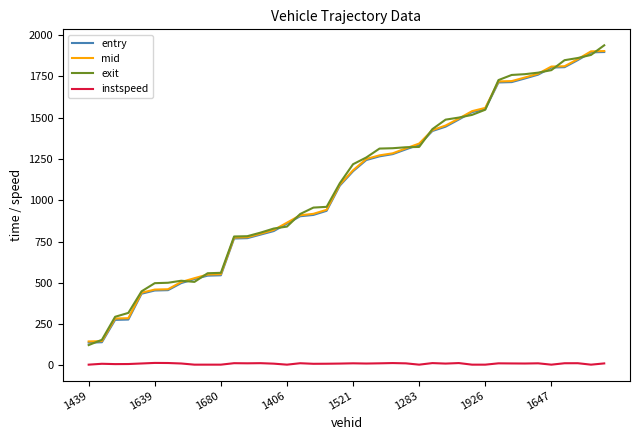

What is the sum of all instspeed values?

426.5